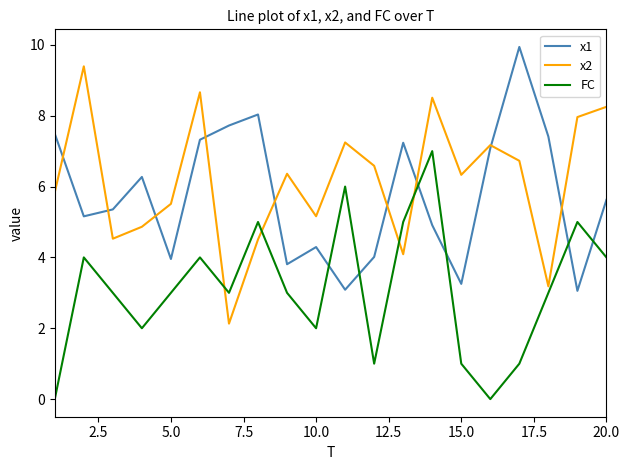

What is the maximum value for x1?

9.9